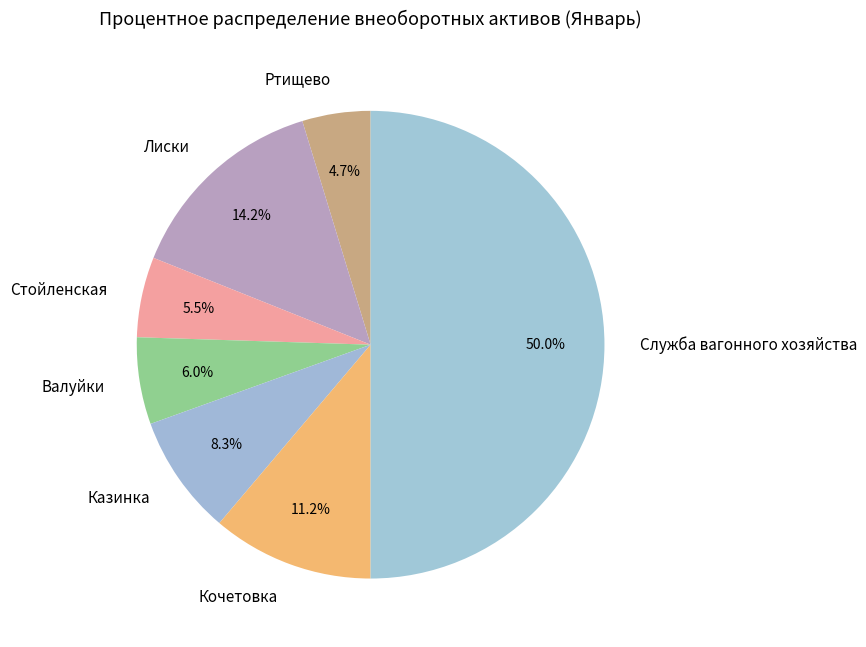

Which slice is the largest?

Служба вагонного хозяйства